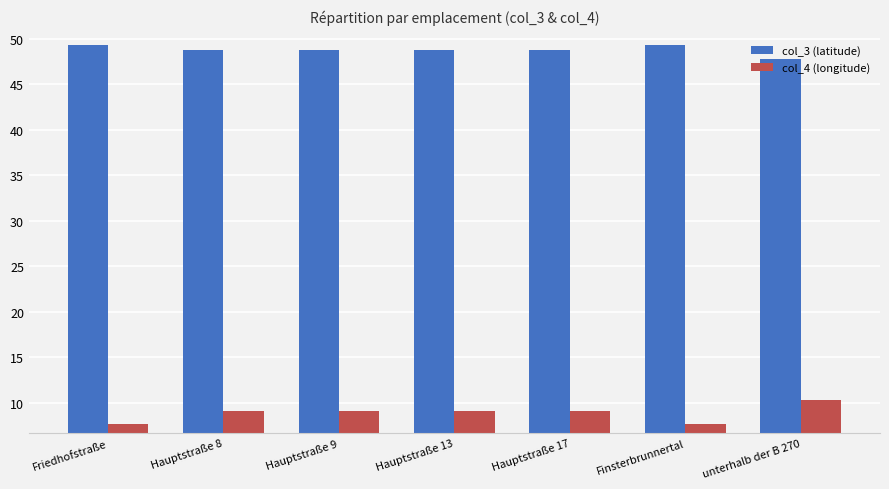

Rank the series by their average value, from lowest to highest.

col_4 (longitude), col_3 (latitude)